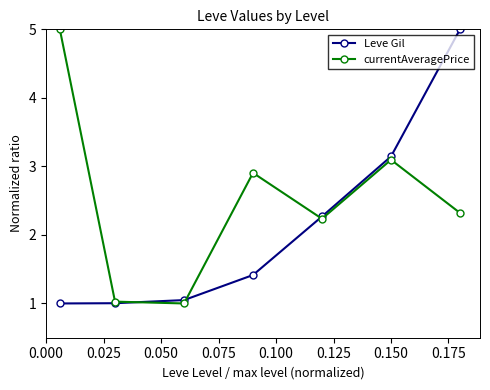

True or false: currentAveragePrice has more than 2 points higher than both neighbors.

False